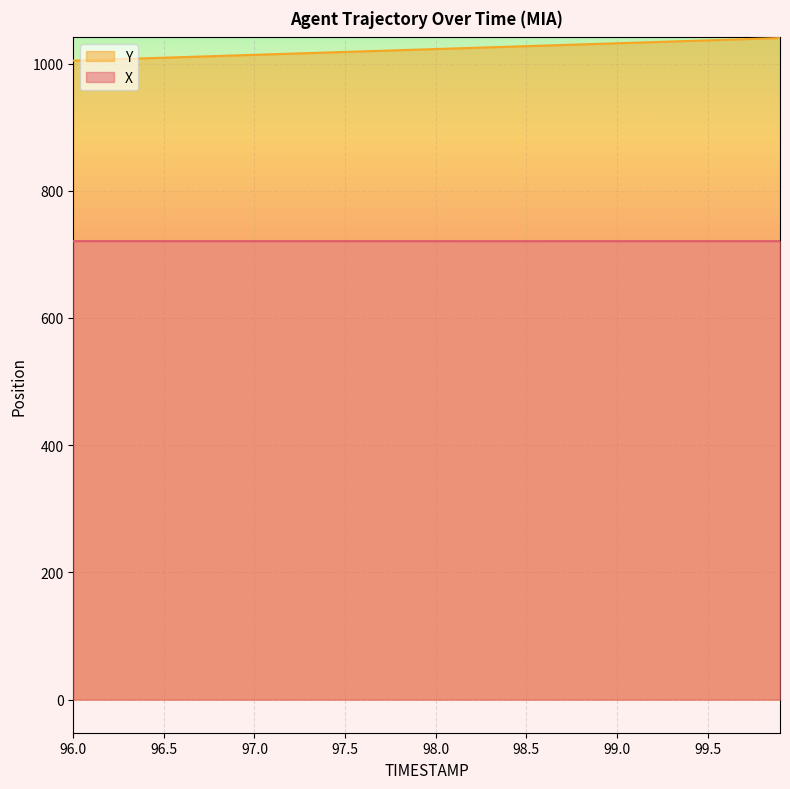

True or false: X and Y intersect in this chart.

False